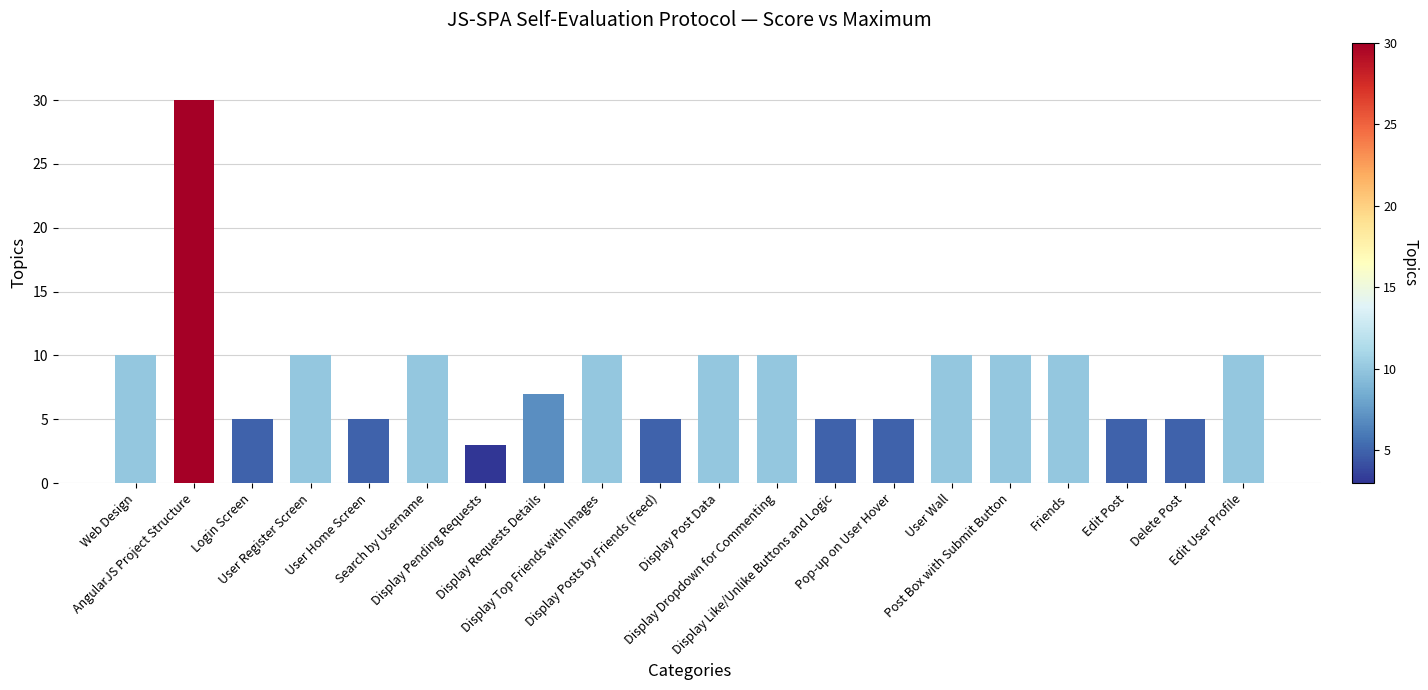

What is the greatest value displayed?

30